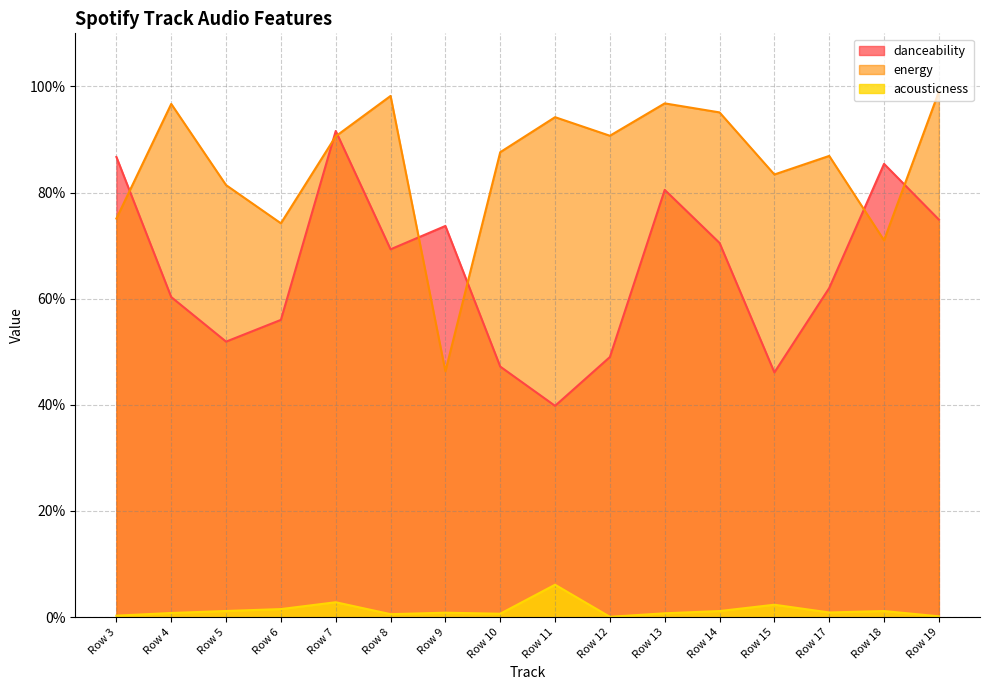

Rank the series by their average value, from highest to lowest.

energy, danceability, acousticness